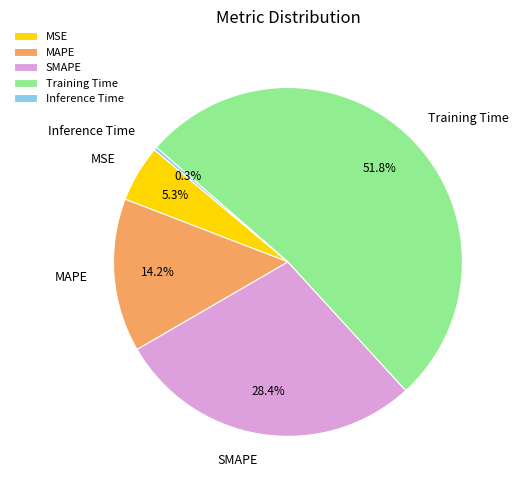

Which has a higher value, MAPE or SMAPE?

SMAPE